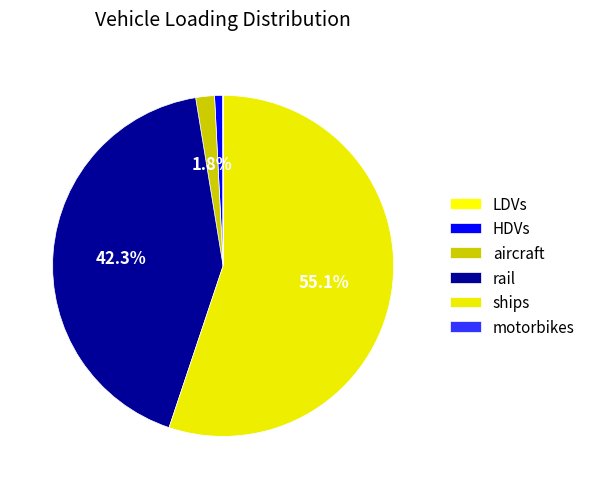

To the nearest percent, what is the difference between the largest and smallest slice percentages?

55%